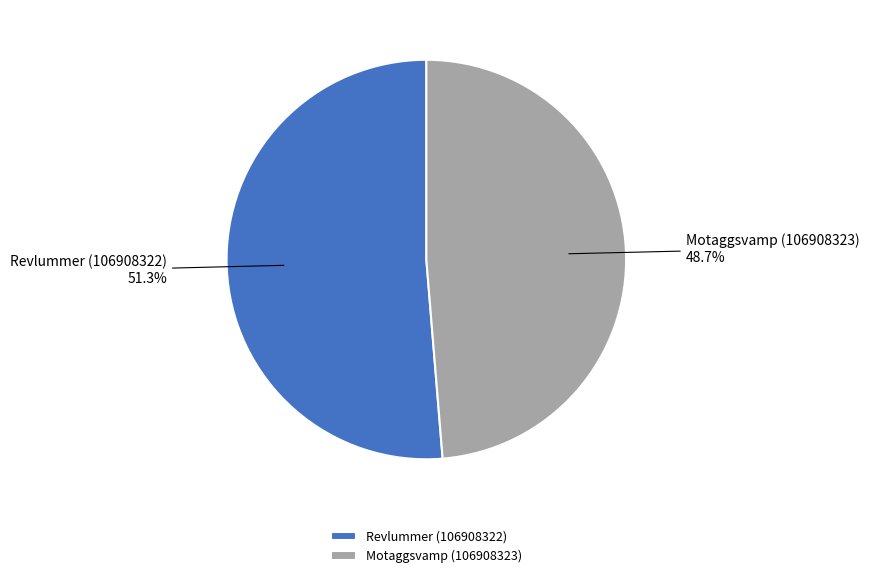

What is the smallest slice in the pie chart?

Motaggsvamp (106908323)